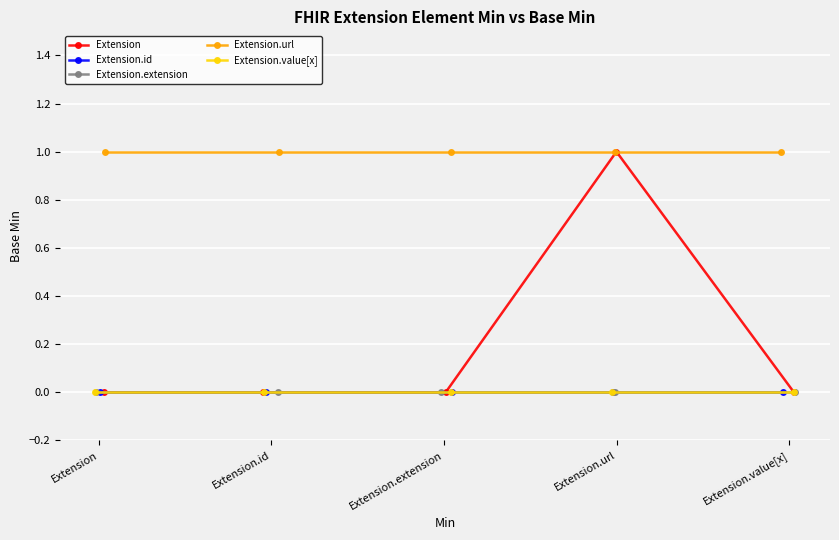

True or false: Extension.extension and Extension.url intersect in this chart.

False